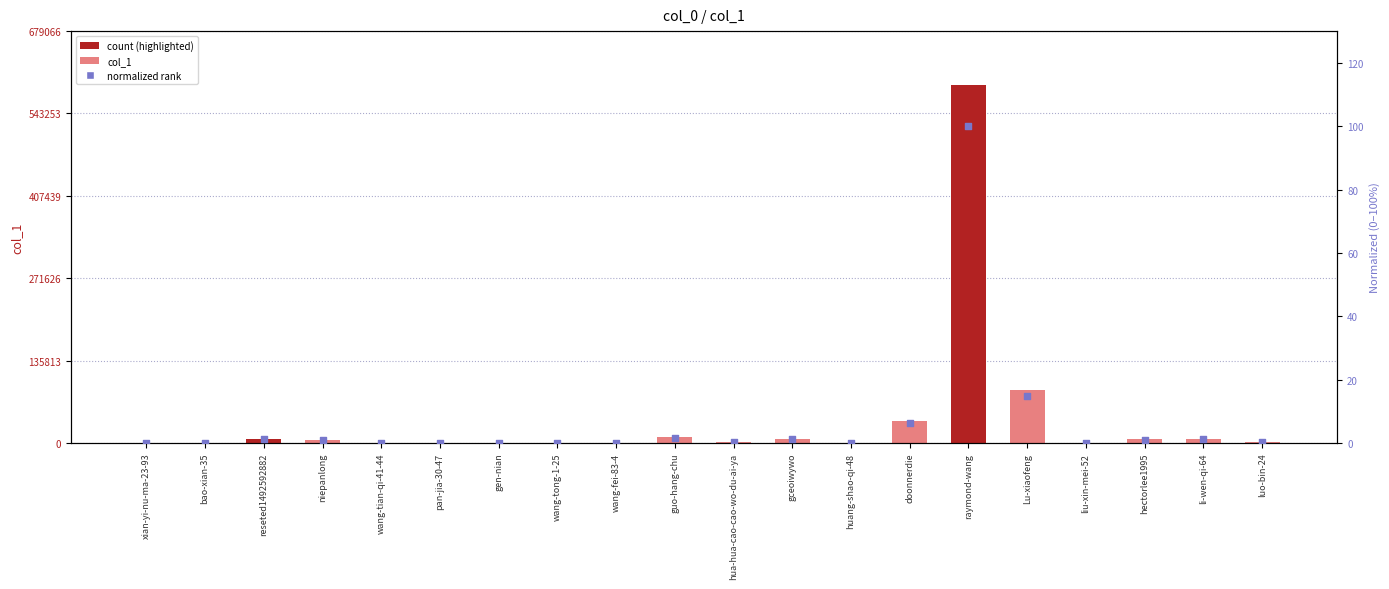

Which series has the largest total across all categories?

col_1